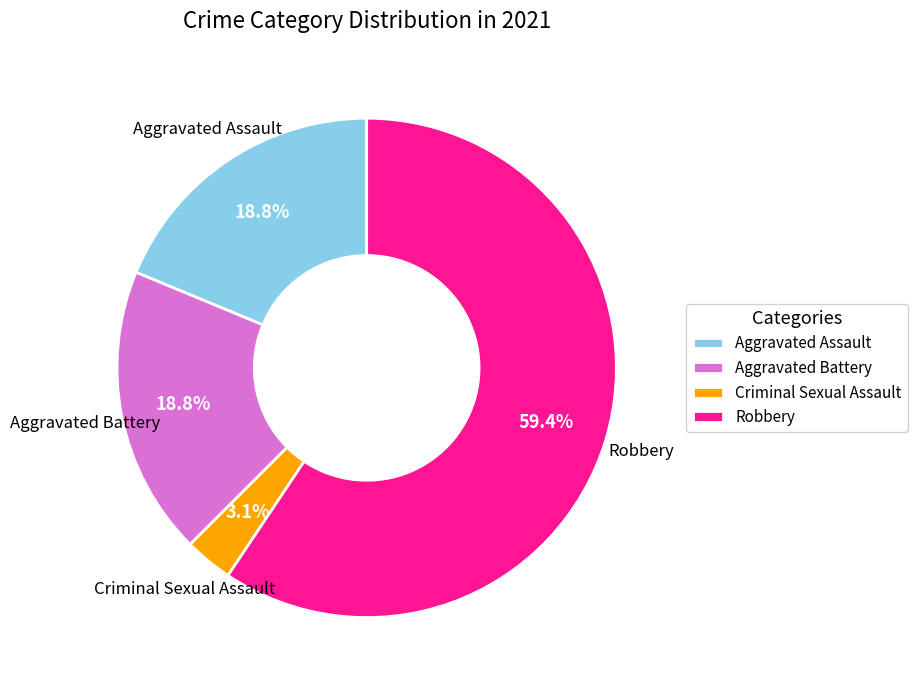

Between Criminal Sexual Assault and Robbery, which is larger?

Robbery